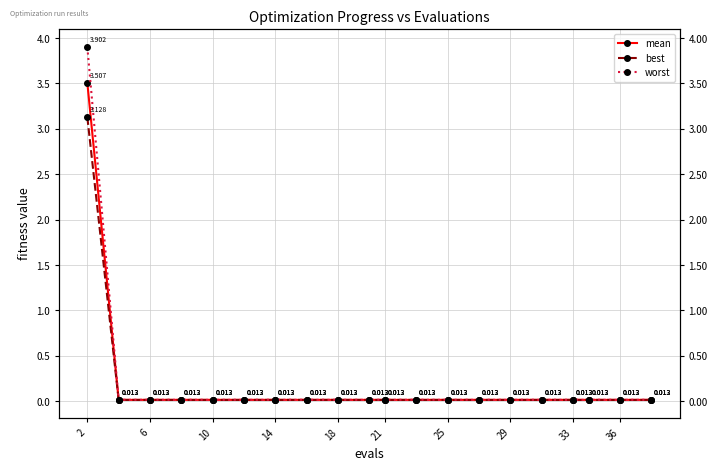

Reading left to right, what are all the values shown in this chart?

mean: 3.5	0.0	0.0	0.0	0.0	0.0	0.0	0.0	0.0	0.0	0.0	0.0	0.0	0.0	0.0	0.0	0.0	0.0	0.0	0.0
best: 3.1	0.0	0.0	0.0	0.0	0.0	0.0	0.0	0.0	0.0	0.0	0.0	0.0	0.0	0.0	0.0	0.0	0.0	0.0	0.0
worst: 3.9	0.0	0.0	0.0	0.0	0.0	0.0	0.0	0.0	0.0	0.0	0.0	0.0	0.0	0.0	0.0	0.0	0.0	0.0	0.0